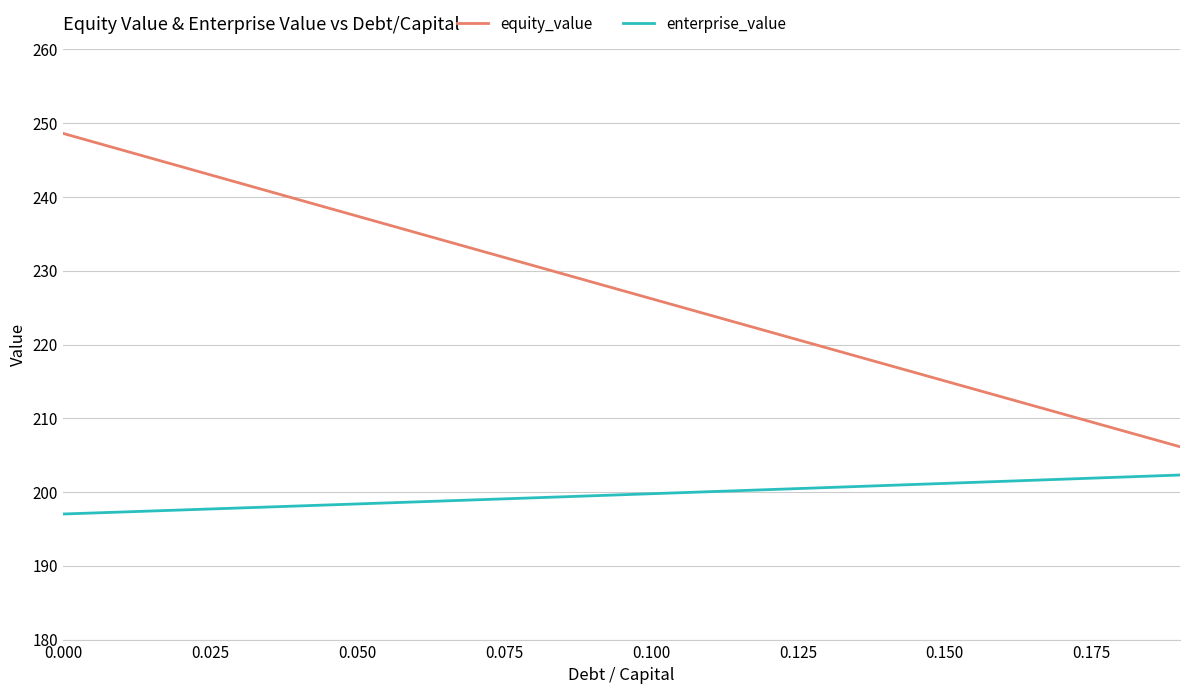

What is the difference between the maximum and minimum values in the equity_value series?

42.5